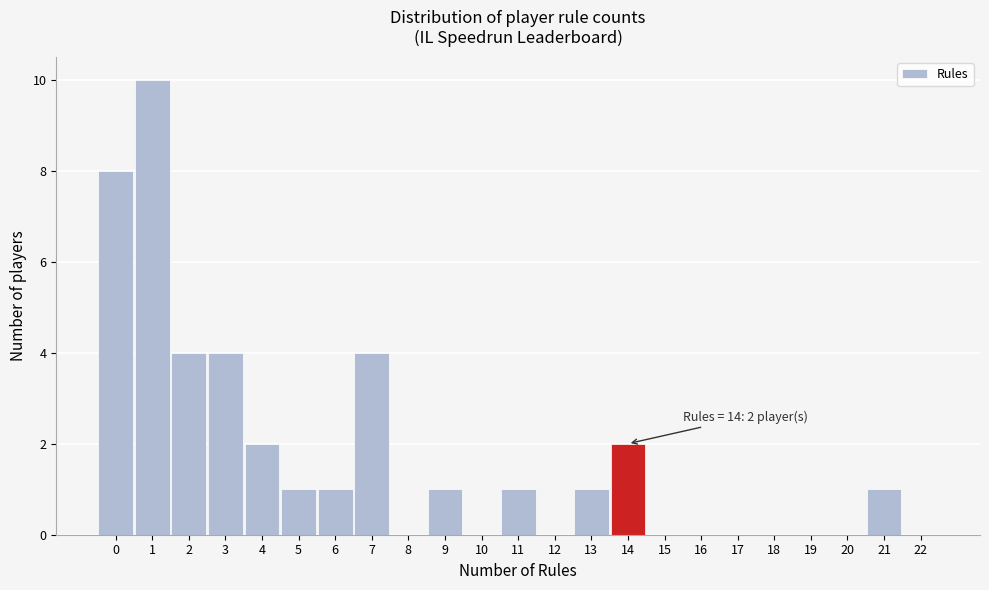

Which range on the x-axis has the tallest bar?

0.5 to 1.5